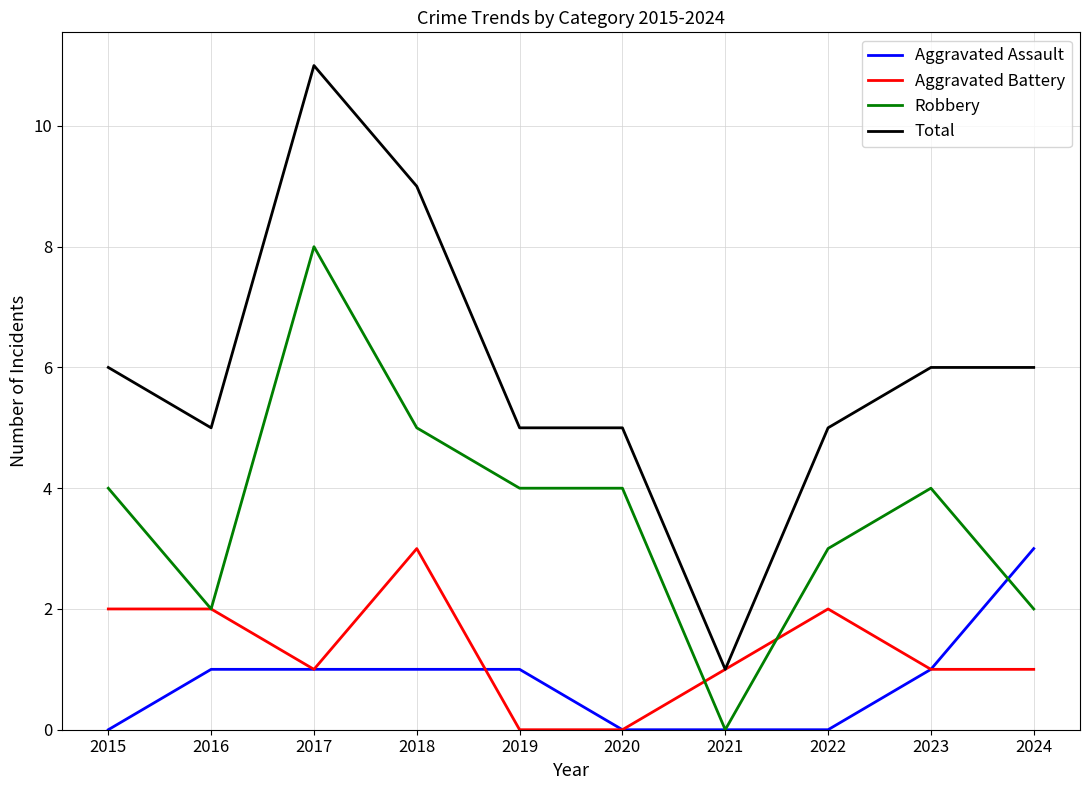

How many series are shown in this chart?

4